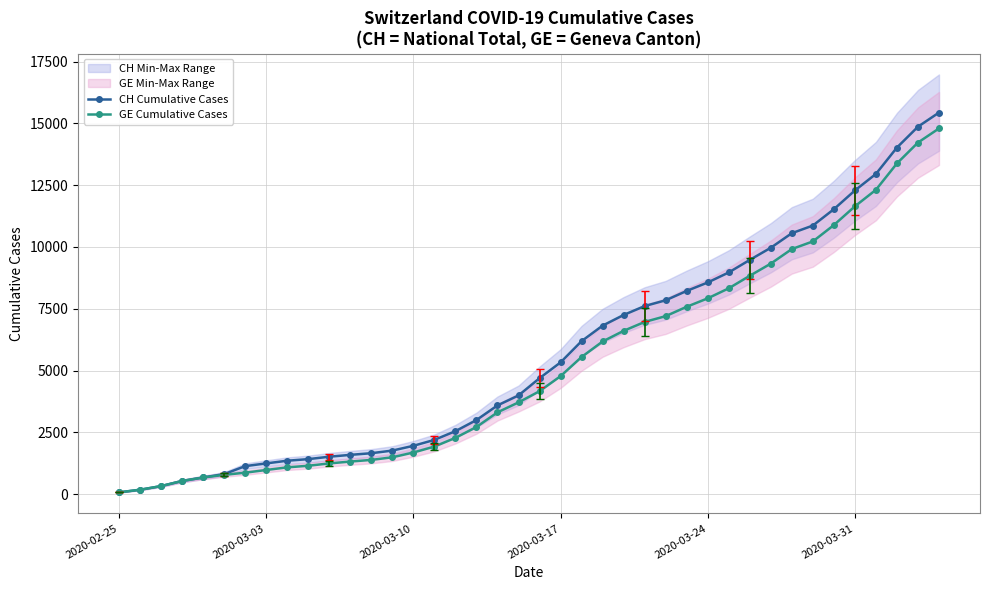

Rank the series by their maximum value, from highest to lowest.

CH Cumulative Cases, GE Cumulative Cases